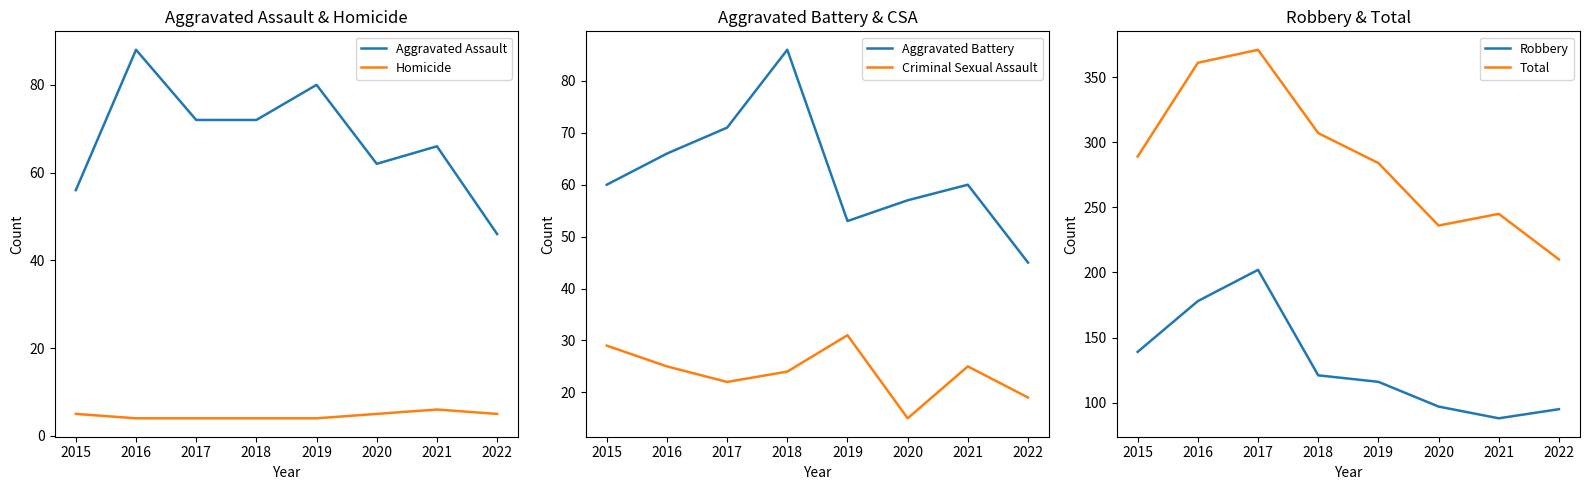

At 2015, list the series in order from largest to smallest.

Total, Robbery, Aggravated Battery, Aggravated Assault, Criminal Sexual Assault, Homicide